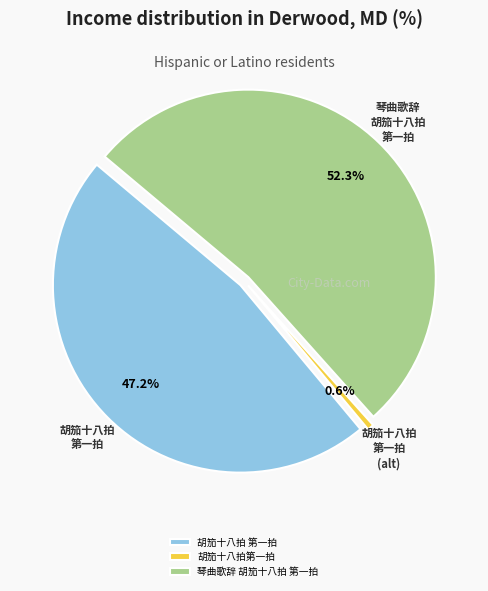

To the nearest percent, what portion does 胡笳十八拍 第一拍 represent?

47%